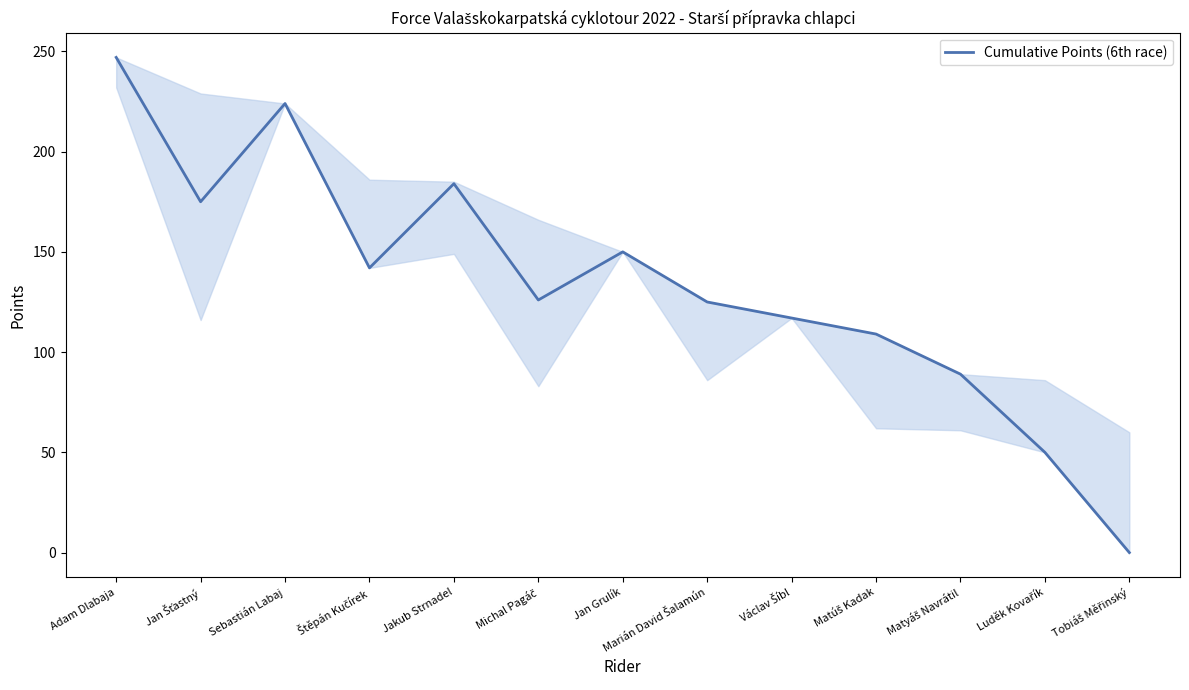

Which has a higher value, Sebastián Labaj or Jakub Strnadel?

Sebastián Labaj